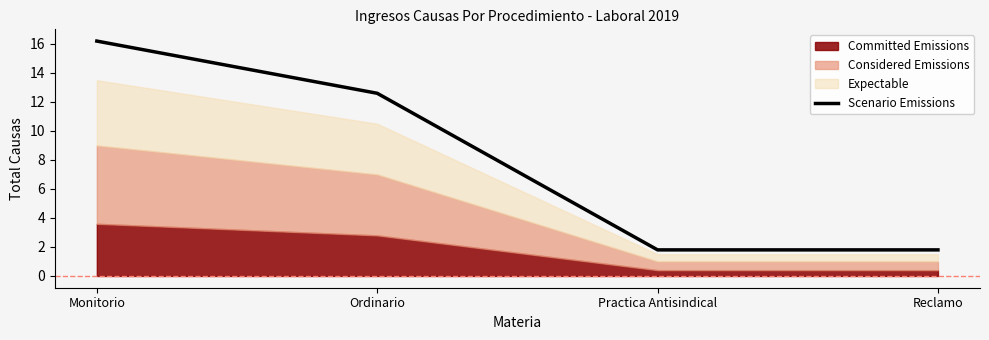

Rank the categories by value from lowest to highest.

Practica Antisindical, Reclamo, Ordinario, Monitorio